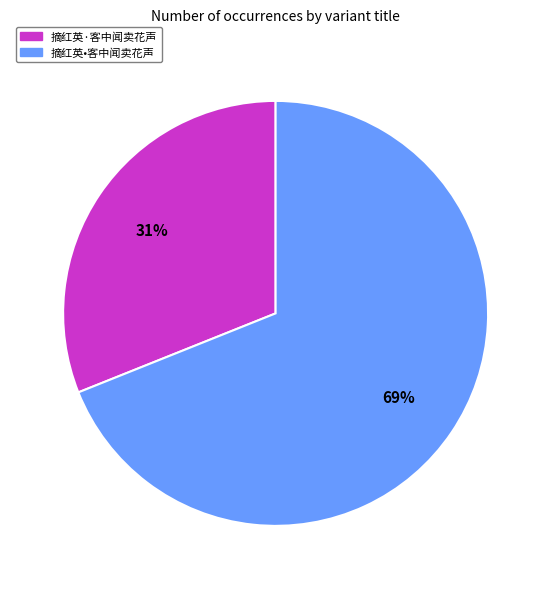

Is 摘红英•客中闻卖花声 the majority of the pie?

Yes